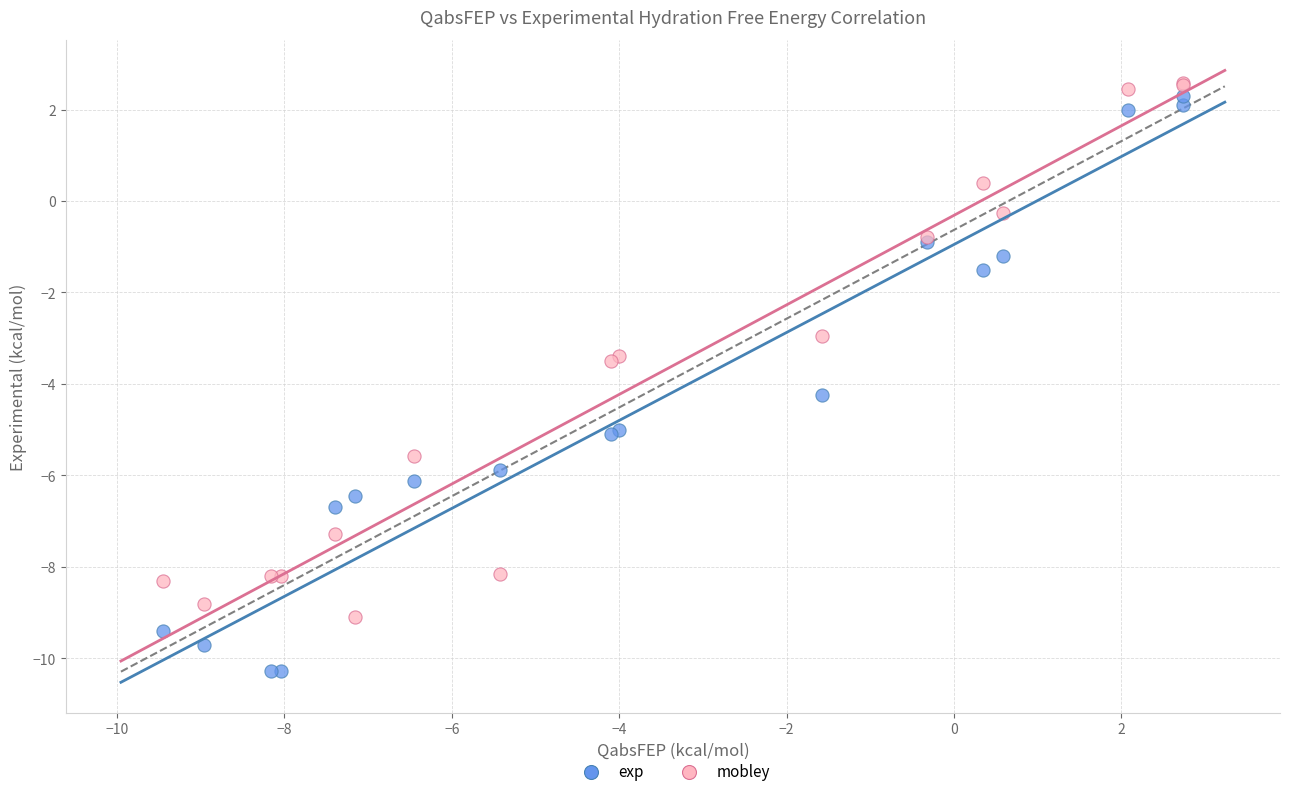

Which series has the largest Y range (max minus min)?

exp